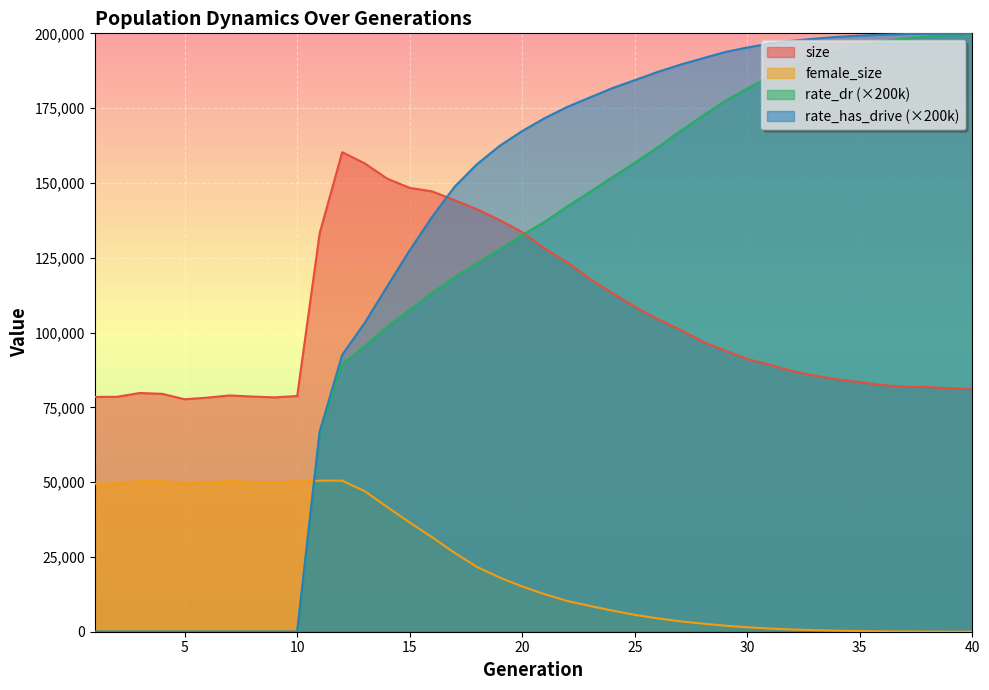

Reading left to right, extract all data points from this chart.

size: 78476.0	78523.0	79784.0	79512.0	77699.0	78234.0	78973.0	78602.0	78331.0	78780.0	133252.0	160264.0	156554.0	151420.0	148340.0	147175.0	144216.0	141169.0	137597.0	133551.0	128081.0	123453.0	118005.0	113209.0	108607.0	104565.0	101028.0	97016.0	93986.0	91154.0	89230.0	87067.0	85577.0	84334.0	83394.0	82441.0	81858.0	81778.0	81339.0	81140.0
female_size: 49458.0	49545.0	50262.0	50260.0	49571.0	49835.0	50357.0	50001.0	49909.0	50239.0	50475.0	50490.0	46972.0	41683.0	36516.0	31562.0	26328.0	21628.0	18097.0	15133.0	12513.0	10281.0	8633.0	7077.0	5641.0	4486.0	3500.0	2719.0	2028.0	1485.0	1062.0	739.0	516.0	357.0	226.0	140.0	77.0	45.0	22.0	12.0
rate_dr: 0.0	0.0	0.0	0.0	0.0	0.0	0.0	0.0	0.0	0.0	66855.0	89414.8	95417.2	101963.6	107596.6	113289.2	118536.4	123219.6	127861.2	132564.6	137027.4	142155.0	146957.6	151882.6	156723.8	161838.0	167208.0	172358.0	177363.6	181559.6	185571.8	189032.0	191649.8	194072.6	195884.0	197319.2	198266.4	198930.6	199330.0	199610.8
rate_has_drive: 0.0	0.0	0.0	0.0	0.0	0.0	0.0	0.0	0.0	0.0	66855.0	92548.4	103229.4	115442.2	127505.6	138733.4	148774.0	156345.4	162424.8	167353.6	171665.2	175408.2	178559.0	181676.0	184347.0	187057.2	189472.8	191610.4	193722.8	195269.0	196603.4	197529.8	198210.4	198817.6	199246.2	199549.6	199749.6	199868.2	199928.8	199963.0